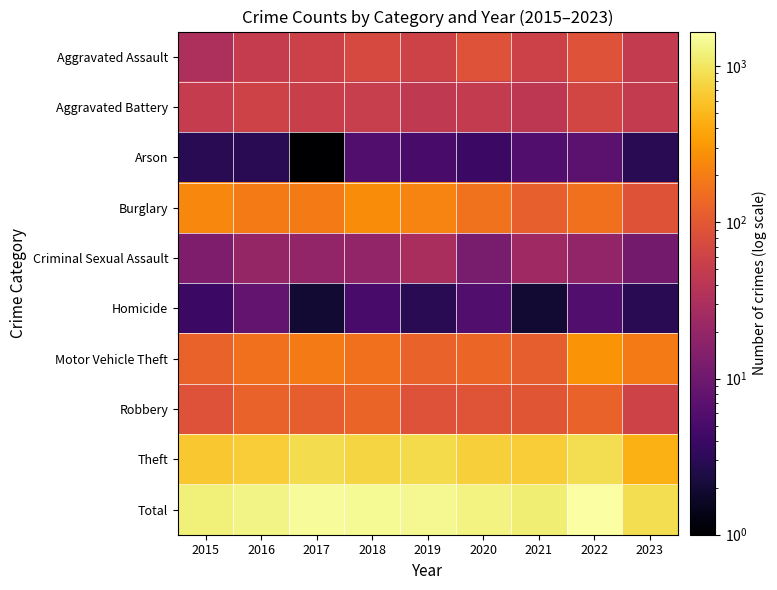

What is the total value across all series at 2017?

3012